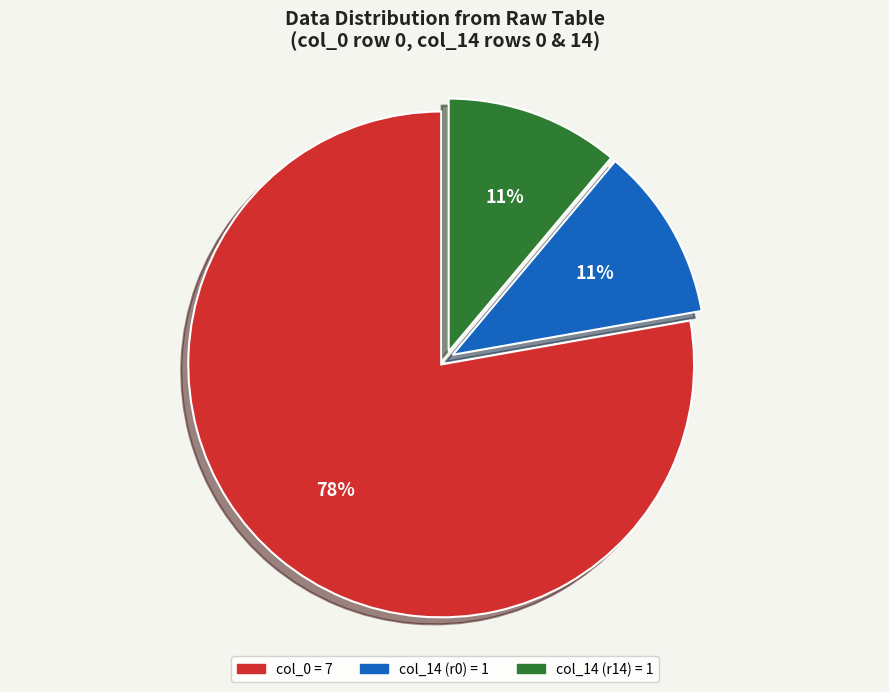

To the nearest percent, what percentage of the pie is col_0 = 7?

78%